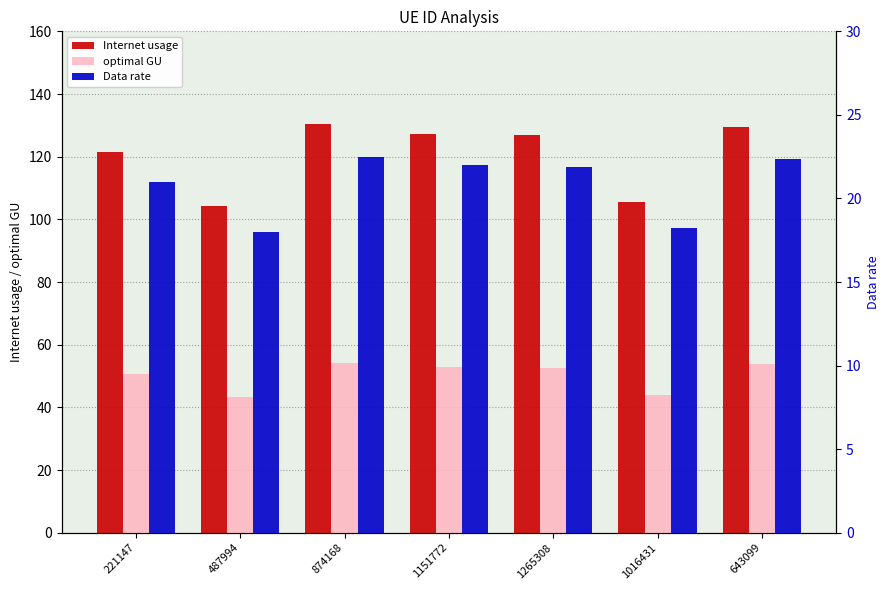

What is the difference between the optimal GU values at 643099 and 1265308?

1.2